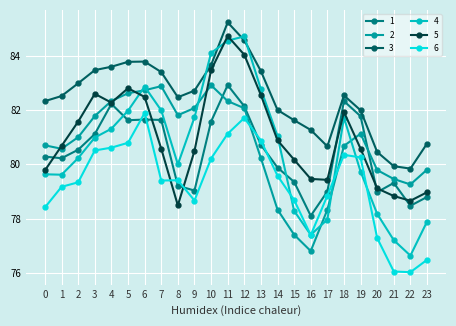

What is the maximum value for 2?

82.9